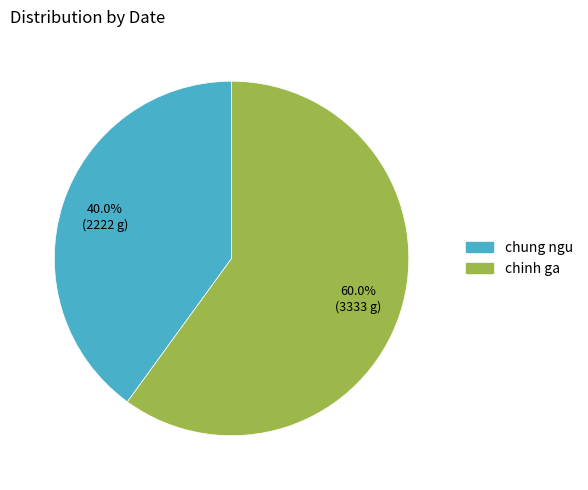

Which slice represents more than half of the pie?

chinh ga